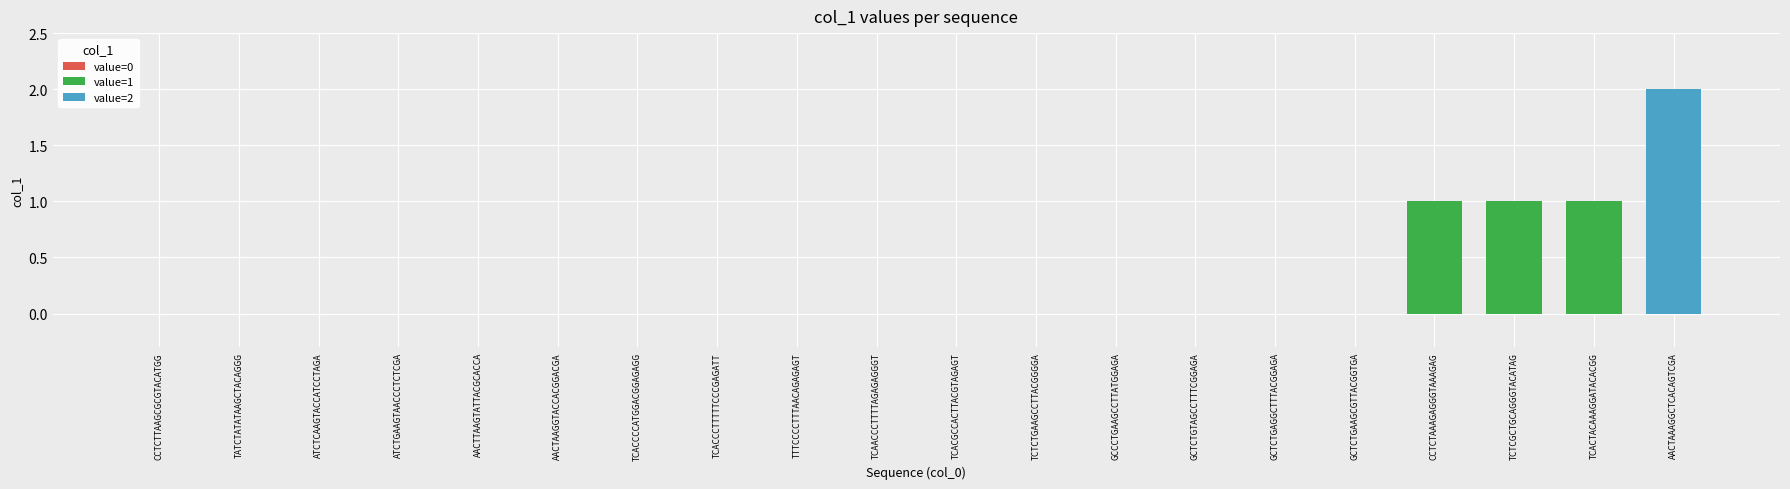

The chart shows a value of 0 at GCTCTGTAGCCTTTCGGAGA. True or false?

True